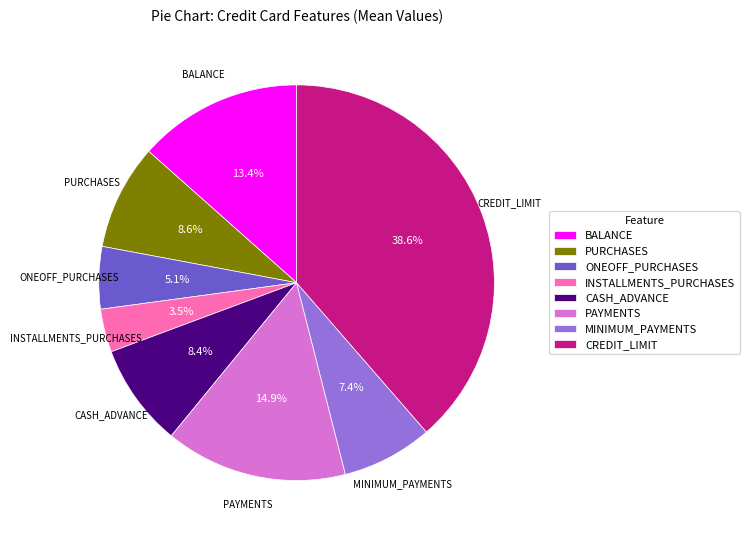

Is the sum of BALANCE and CASH_ADVANCE greater than half?

No